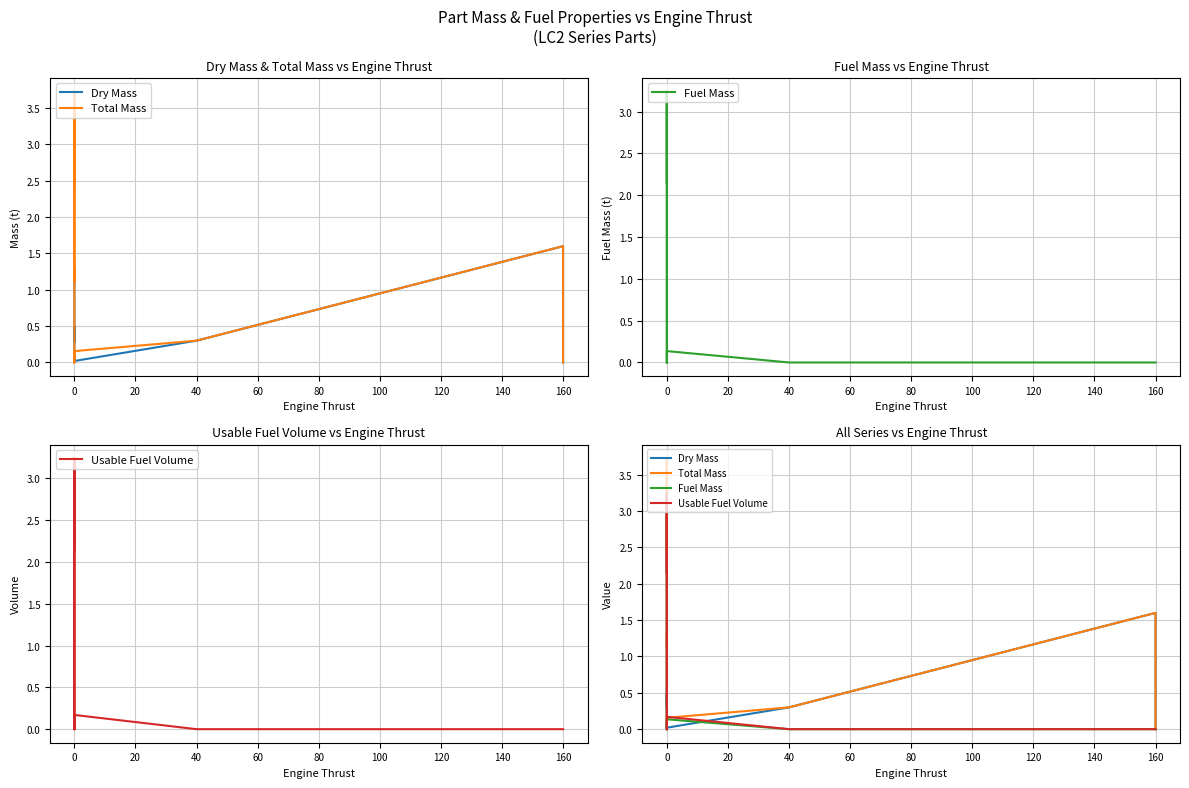

What is the label of the 8th point from the right?

80